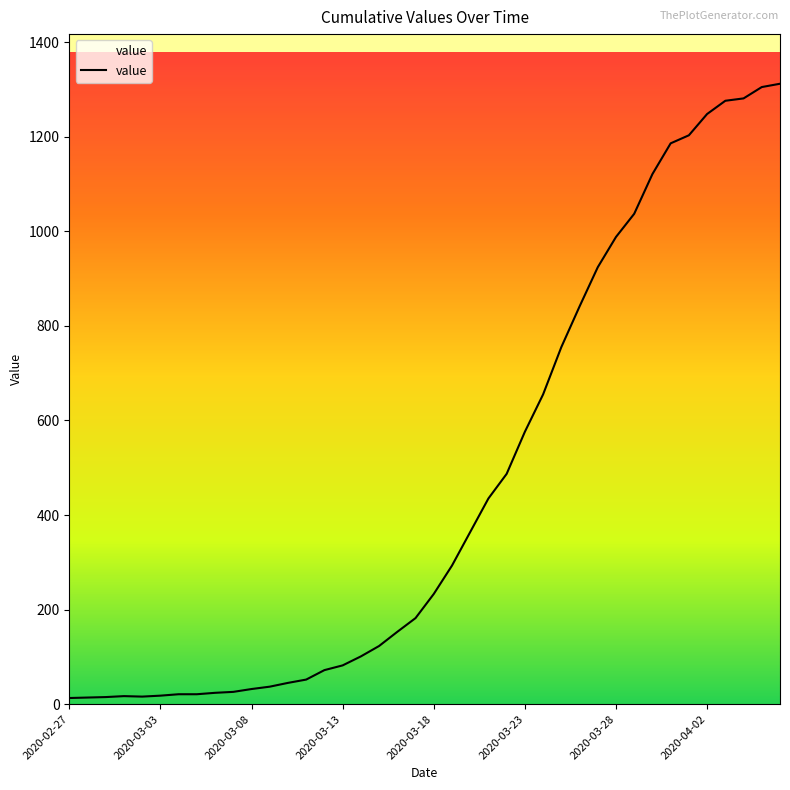

What is the greatest value displayed?

1312